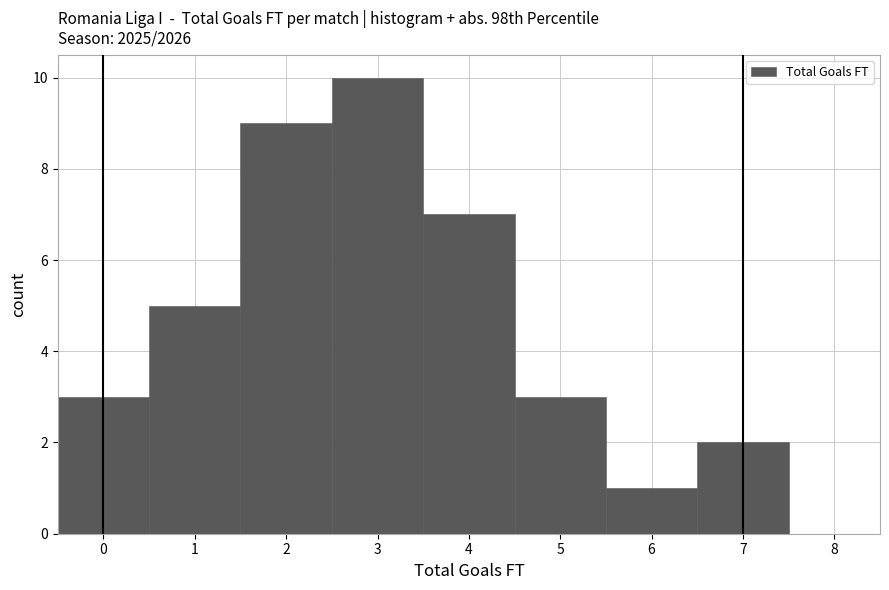

Which range on the x-axis has the tallest bar?

2.5 to 3.5